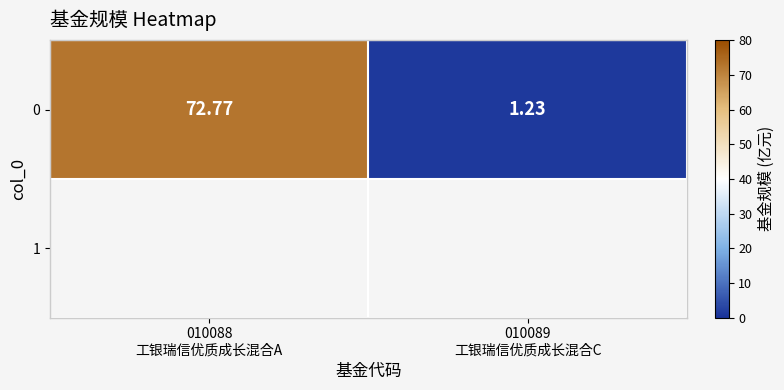

Count the number of categories in the chart.

2